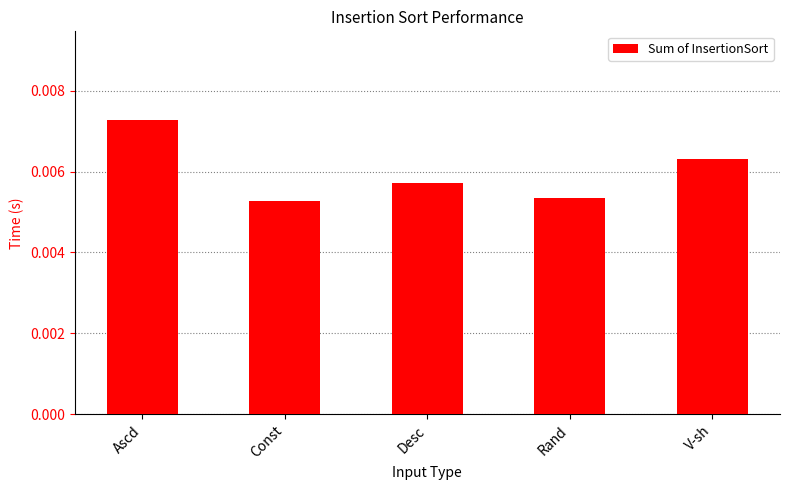

Which label corresponds to the largest value in the chart?

Ascd